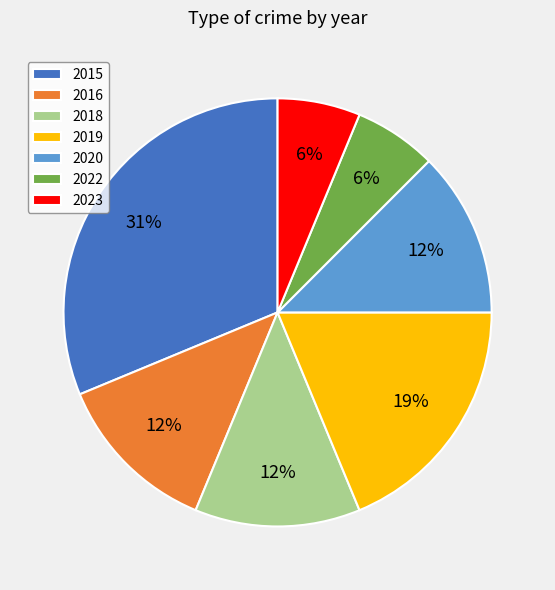

What is the largest slice in the pie chart?

2015